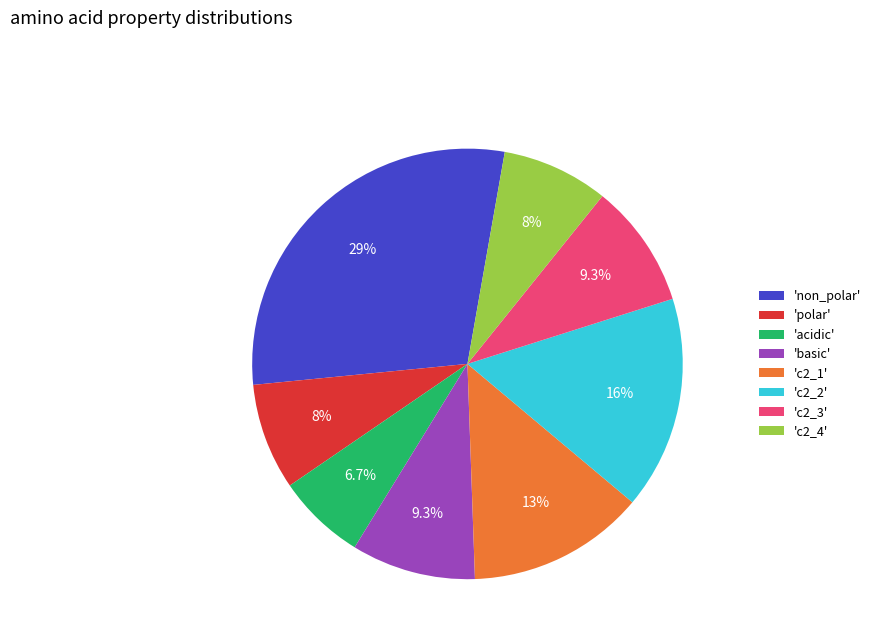

Count the number of slices in the pie.

8